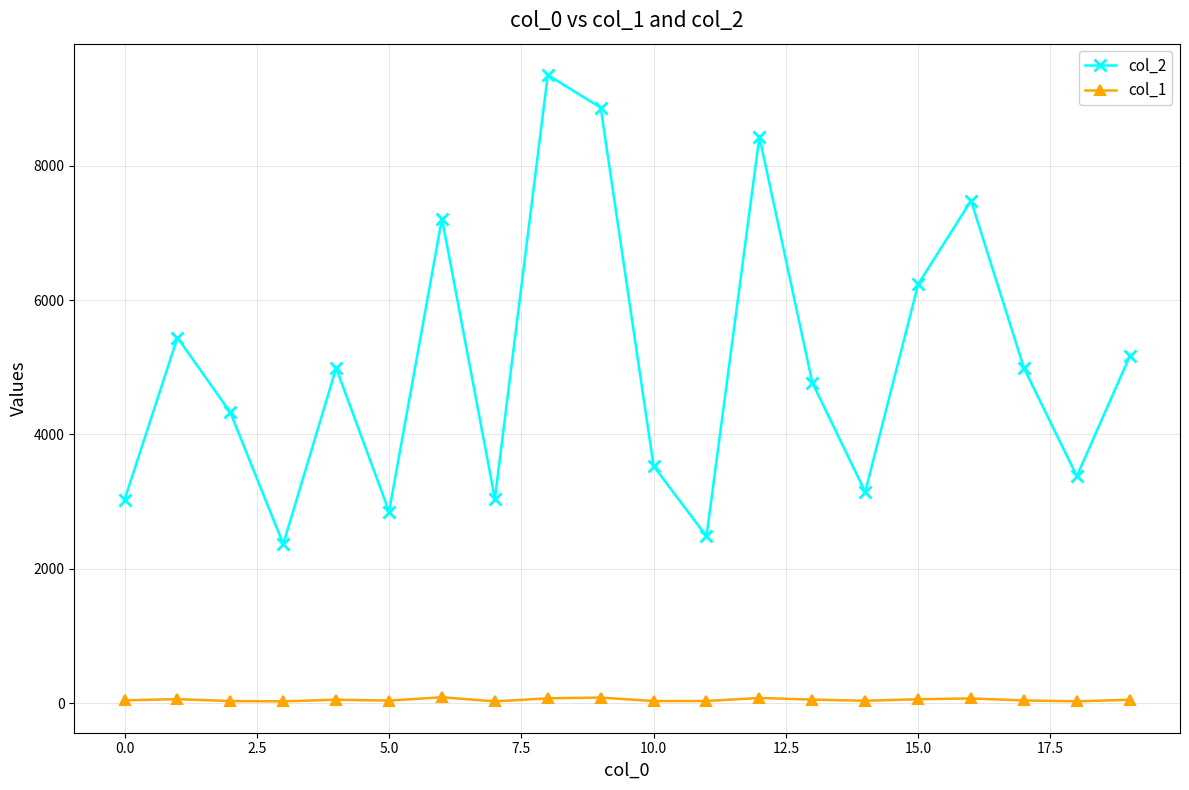

How many lines are shown in the chart?

2